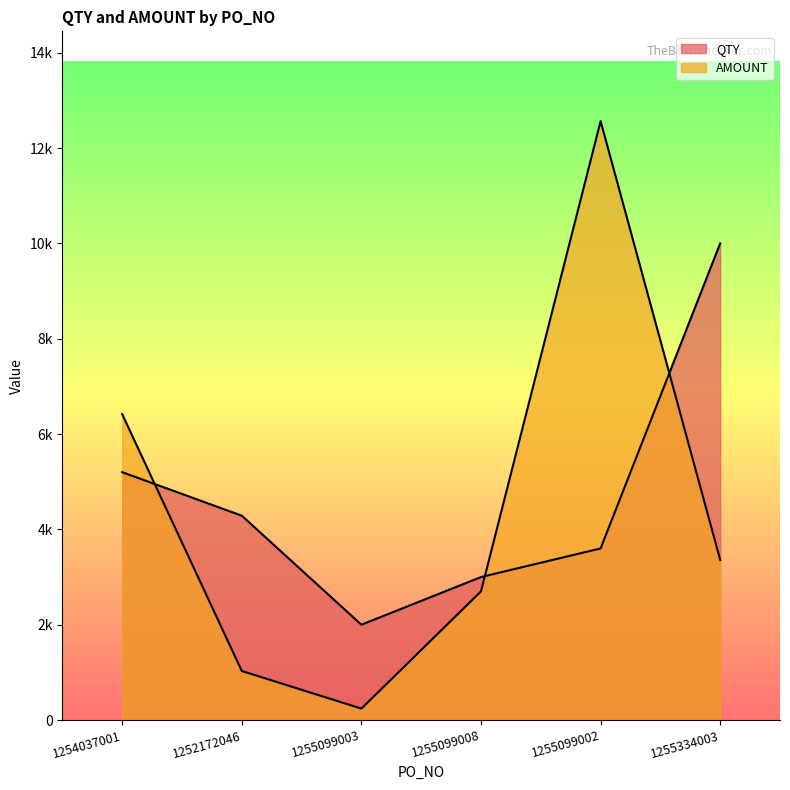

Reading left to right, list all the values displayed in this chart.

QTY: 5200.0	4287.0	2000.0	3000.0	3600.0	10000.0
AMOUNT: 6416.8	1028.9	240.0	2700.0	12564.0	3360.0